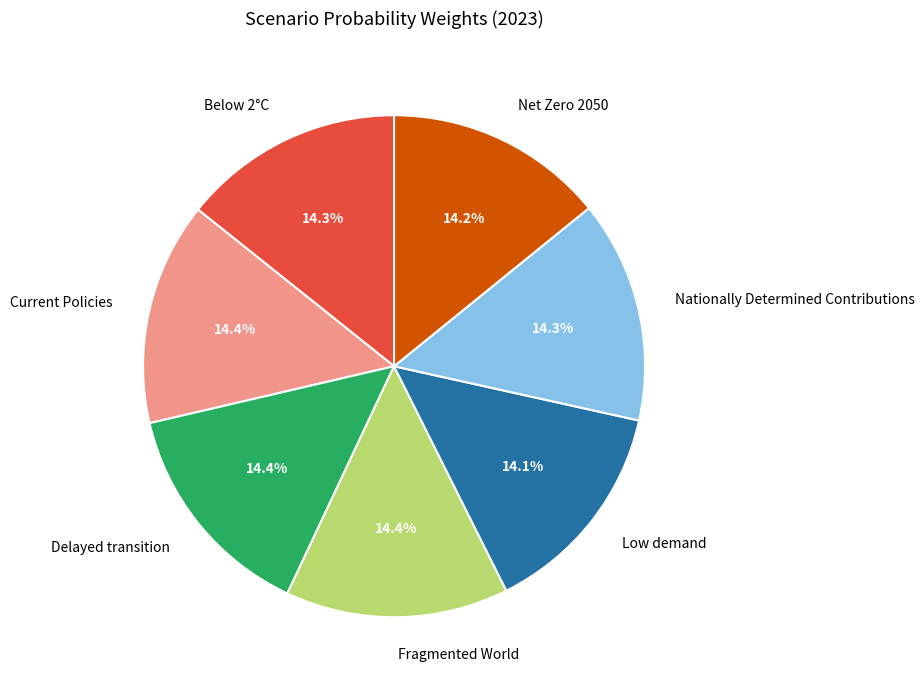

How many slices are in this pie chart?

7